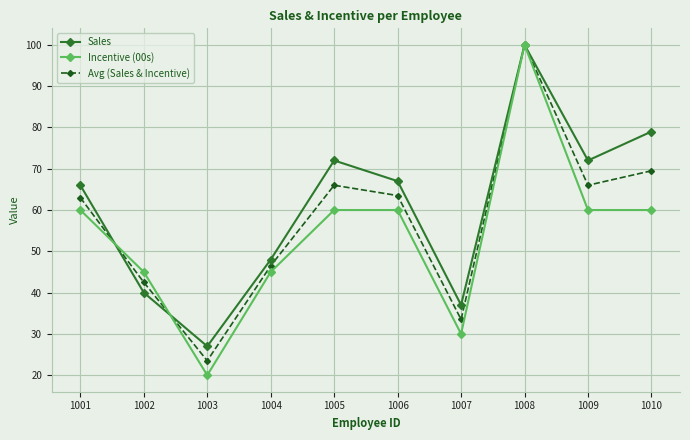

What is the difference between the maximum and second lowest values in the Incentive (00s) series?

70.0